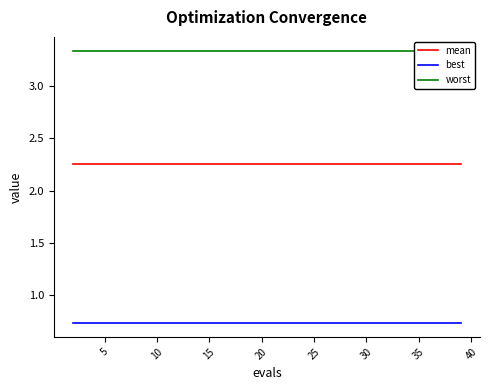

True or false: mean has a value of 3.3 at 35.

False